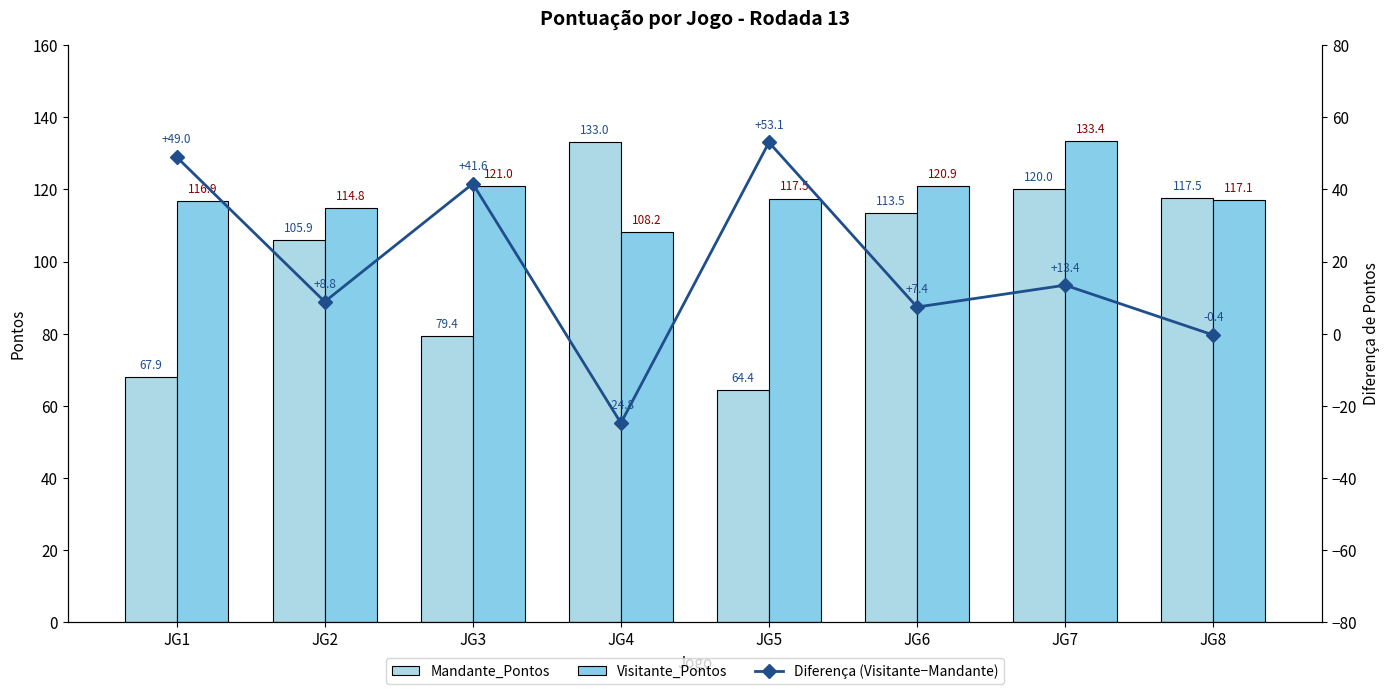

Reading left to right, list all the values displayed in this chart.

Mandante_Pontos: JG1=67.9	JG2=105.9	JG3=79.4	JG4=133.0	JG5=64.4	JG6=113.5	JG7=120.0	JG8=117.5
Visitante_Pontos: JG1=116.9	JG2=114.8	JG3=121.0	JG4=108.2	JG5=117.5	JG6=120.9	JG7=133.4	JG8=117.1
Diferença (Visitante−Mandante): JG1=49.0	JG2=8.8	JG3=41.6	JG4=-24.8	JG5=53.1	JG6=7.4	JG7=13.4	JG8=-0.4